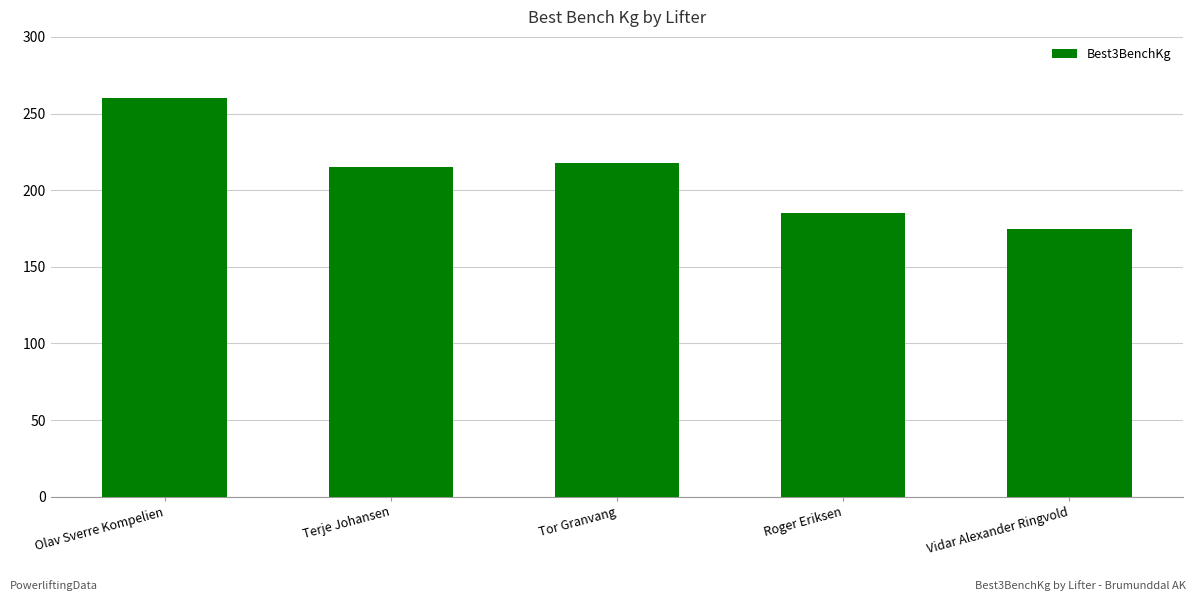

What is the label of the 3rd bar from the left?

Tor Granvang